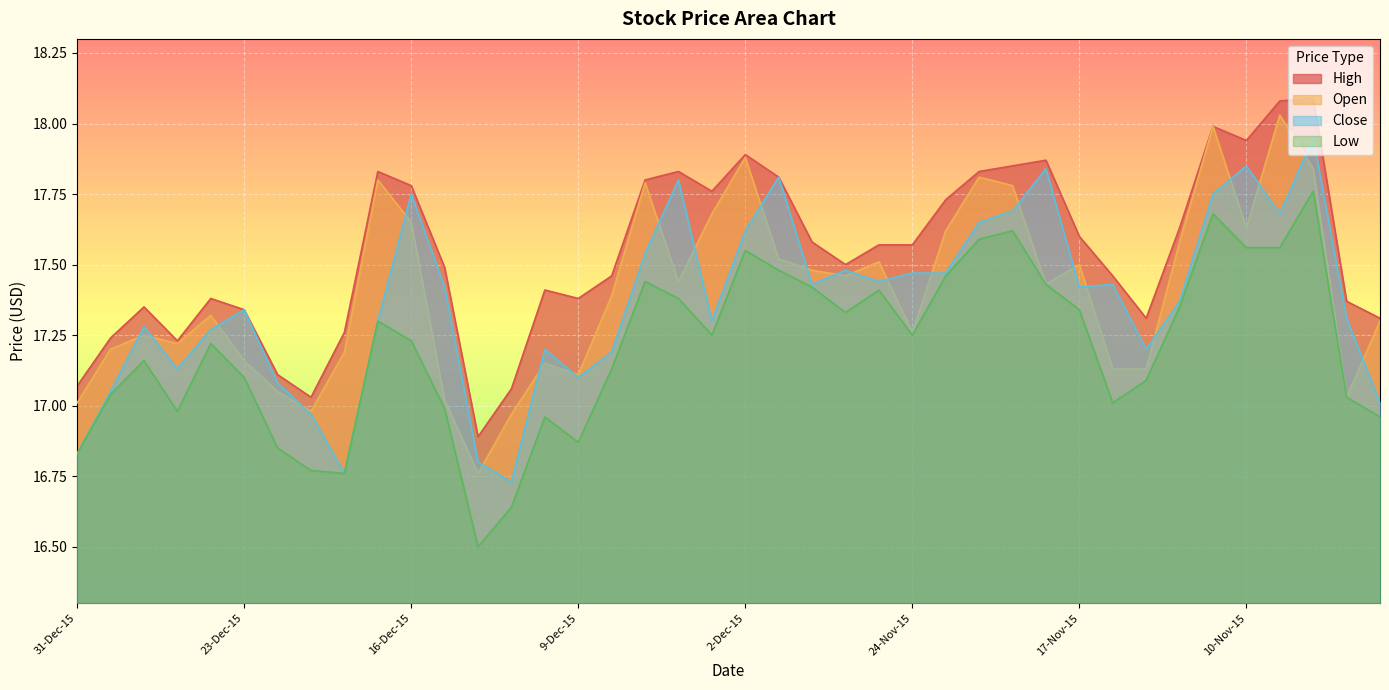

At which category does Close reach its first local peak?

29-Dec-15